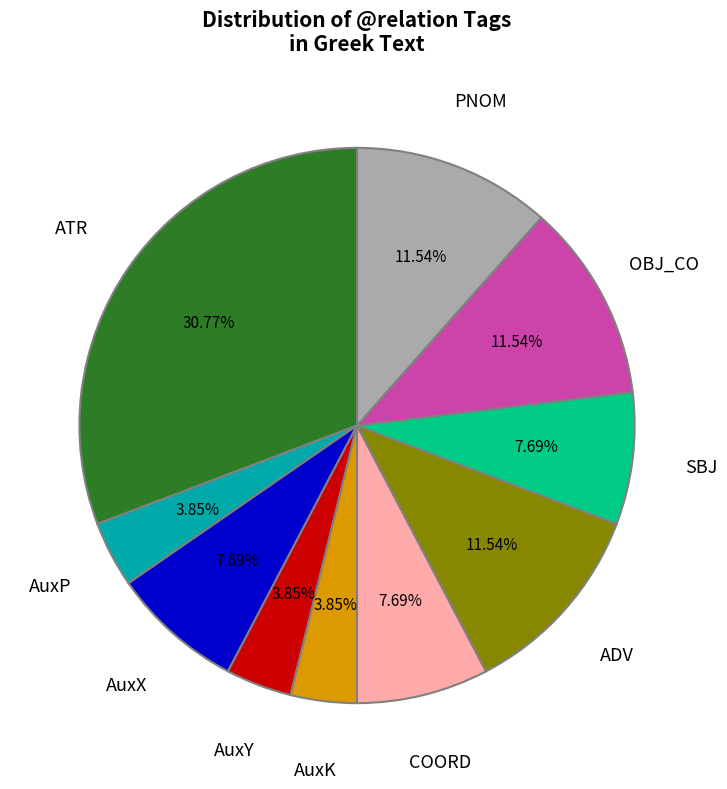

Is there a majority slice in this chart?

No